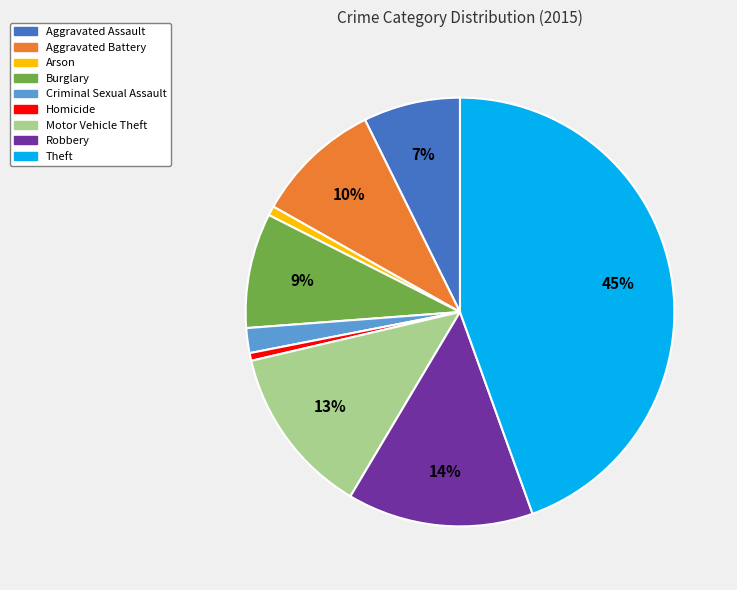

Which category has the biggest portion of the pie?

Theft